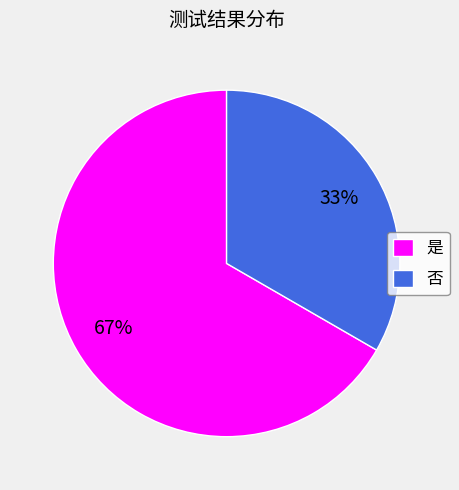

Which slice represents more than half of the pie?

是